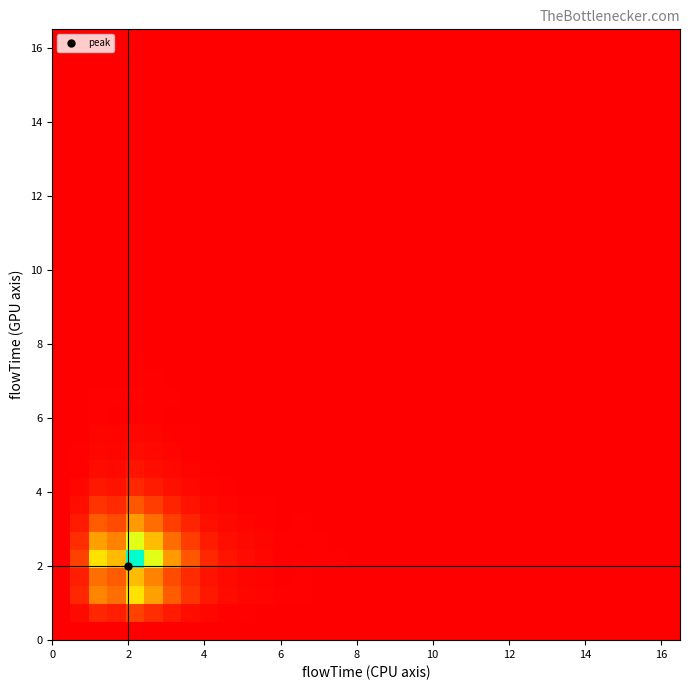

What is the greatest value displayed?

1.0